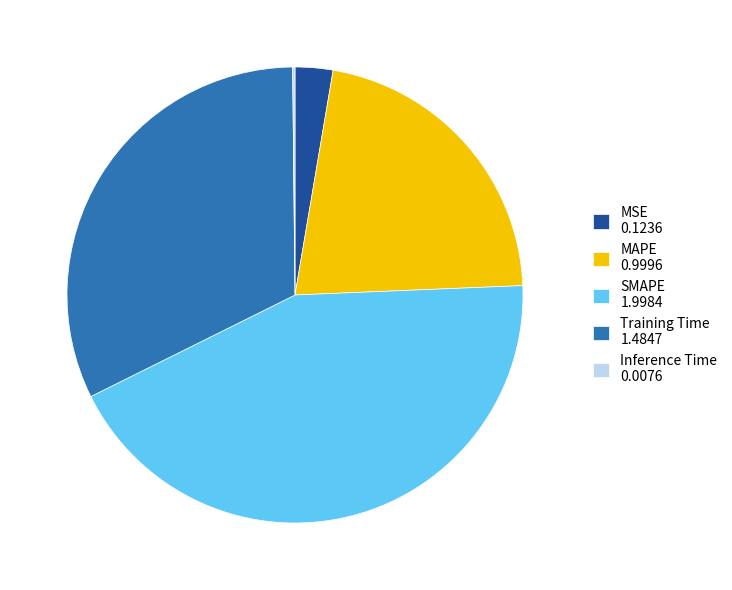

Which has a higher value, SMAPE 1.9984 or MSE 0.1236?

SMAPE 1.9984